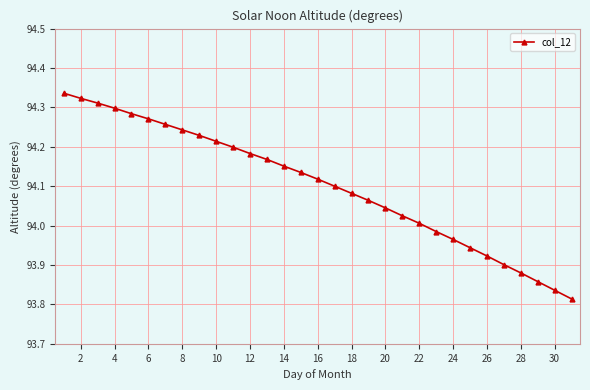

How many lines are shown in the chart?

1